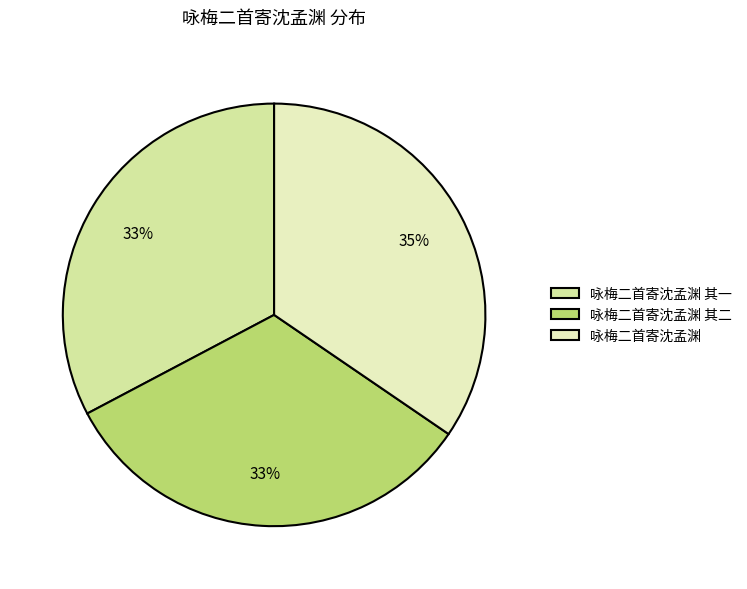

Count the number of slices in the pie.

3